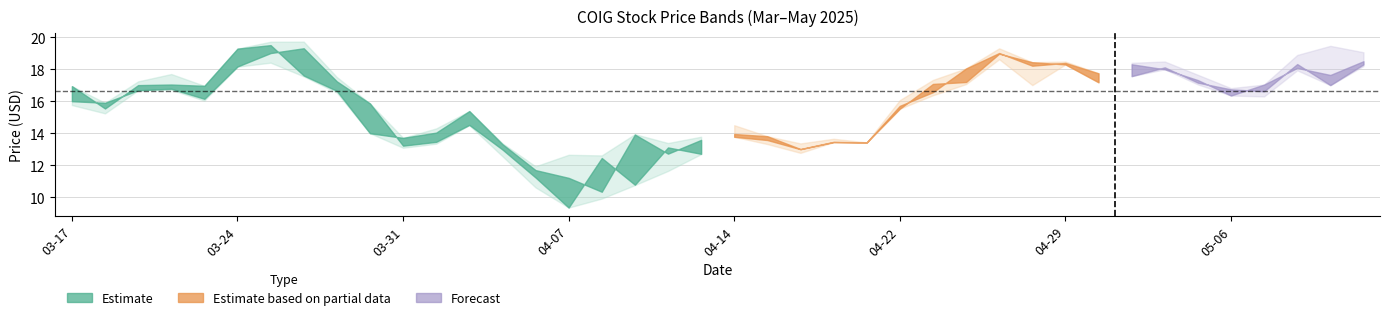

Between 2025-05-08 and 2025-03-28, which is larger?

2025-05-08